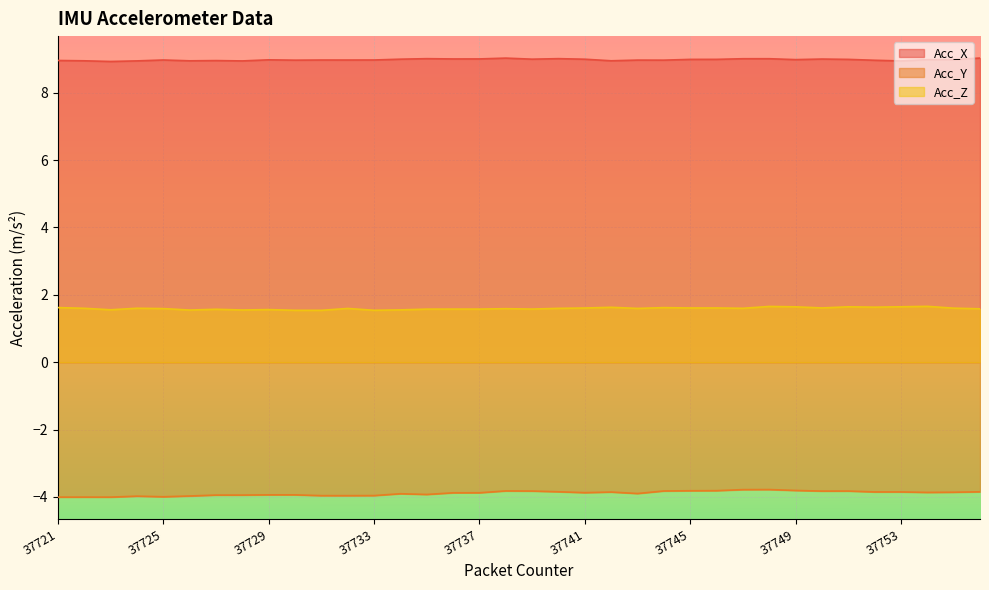

Which series has the widest spread of values?

Acc_Y